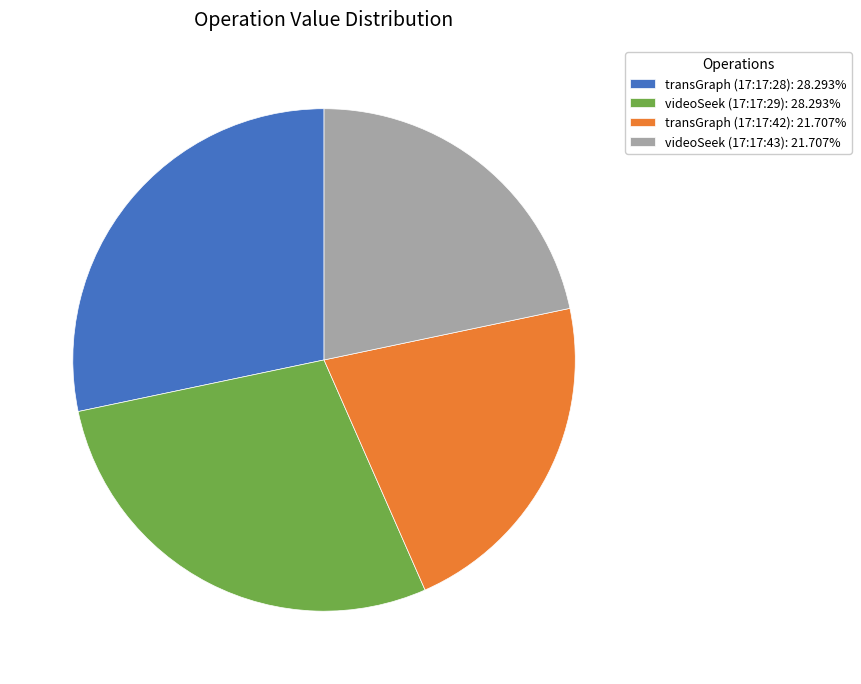

What is the ratio of the value at transGraph (17:17:42): 21.707% to the value at transGraph (17:17:28): 28.293%?

0.8